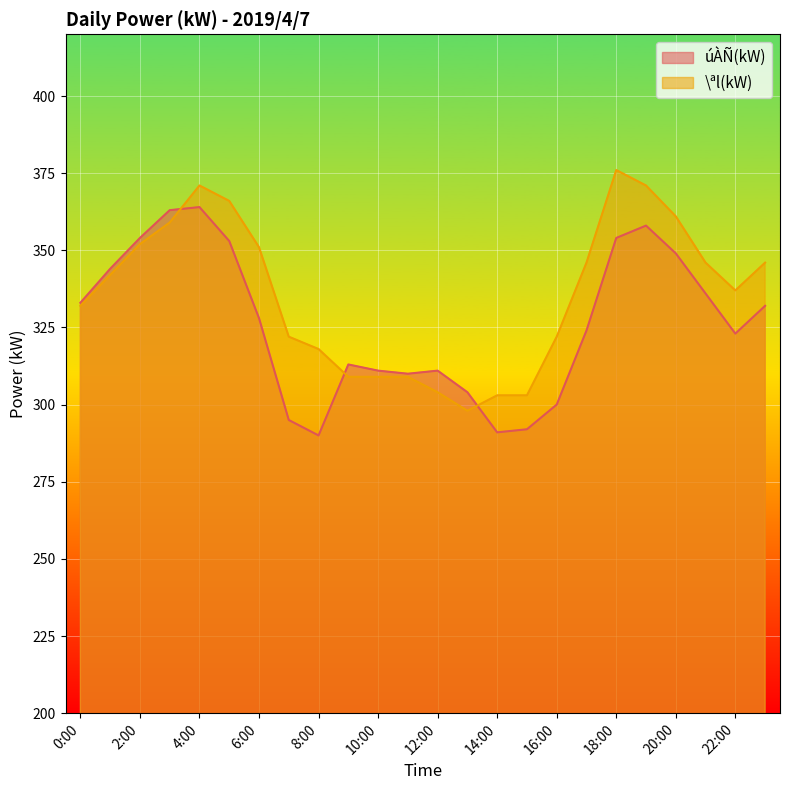

At how many categories does at least one series exceed 360?

6